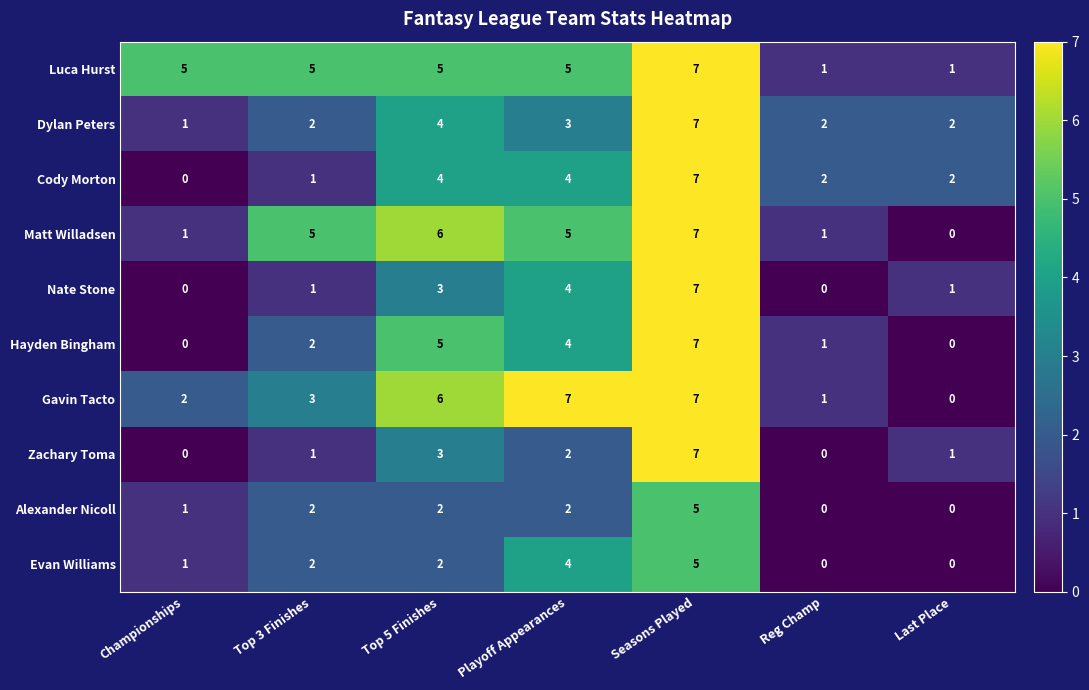

At how many categories does at least one series exceed 0?

7